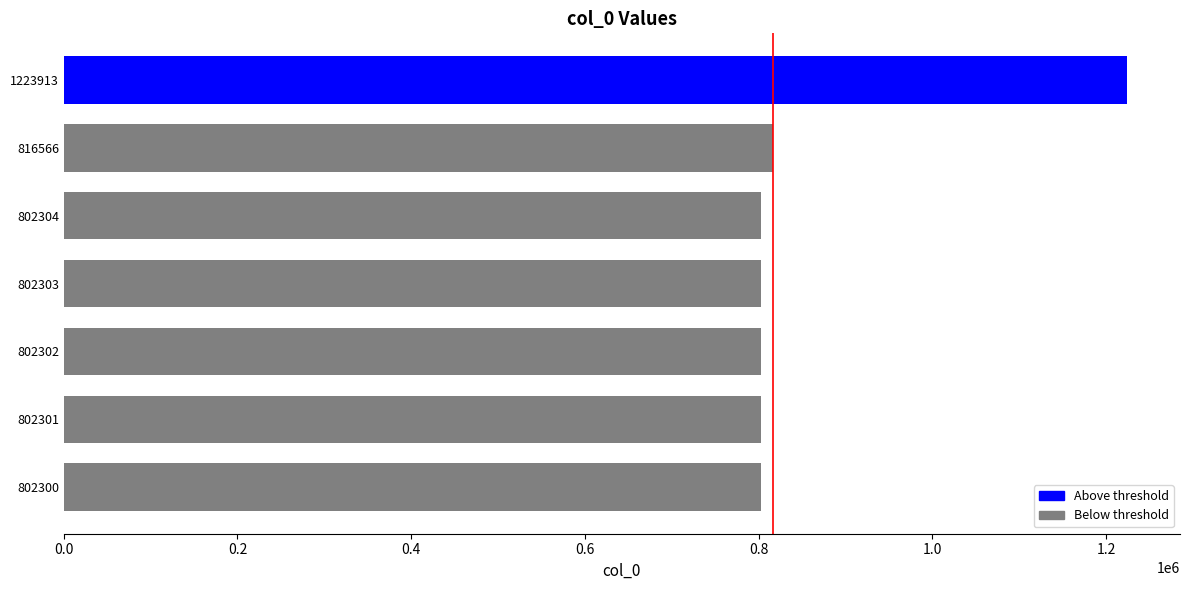

True or false: the data shows 295352 at 802301.

False